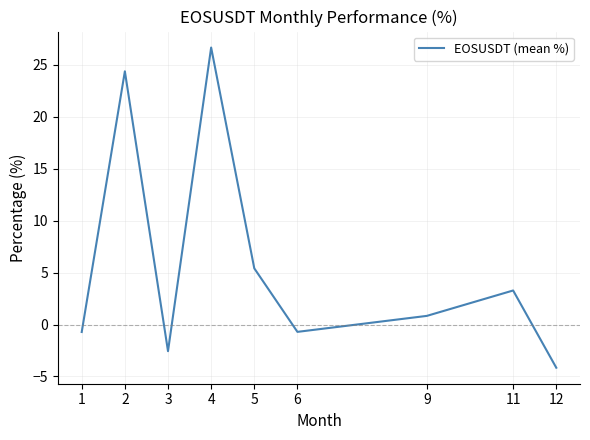

What value does the data have at 4?

26.7